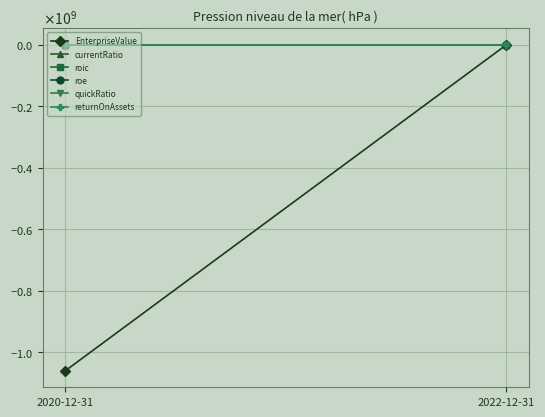

What is the value of the quickRatio point at the 2nd from the left?

1.8